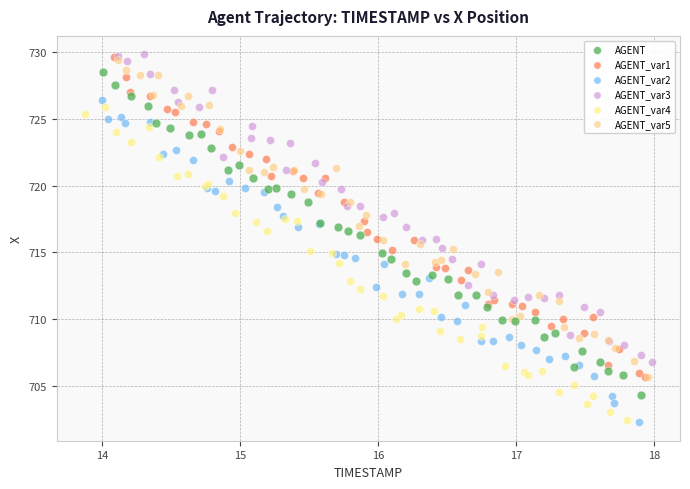

What are all the series names shown in the legend?

AGENT, AGENT_var1, AGENT_var2, AGENT_var3, AGENT_var4, AGENT_var5